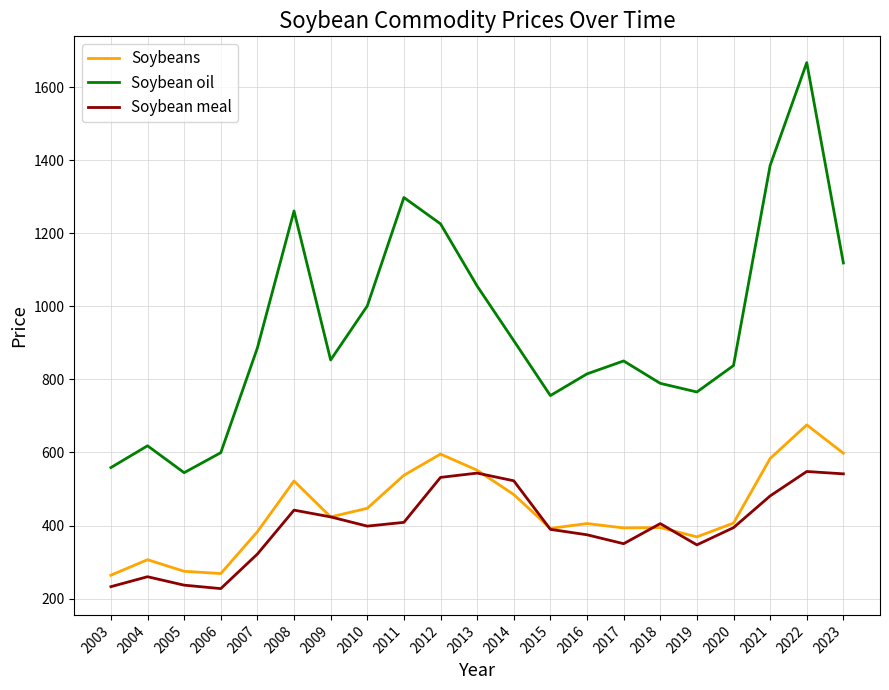

Is this an area chart (filled region under the line)?

No